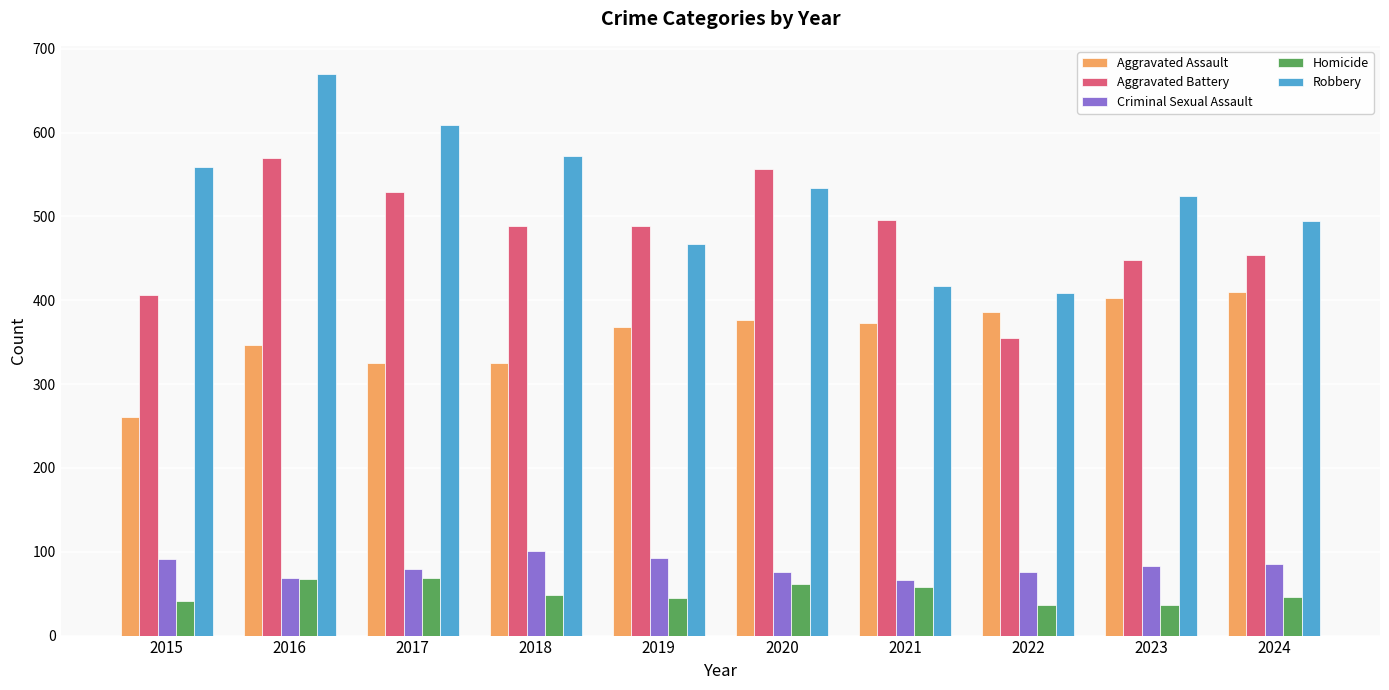

How many bars are there in each group?

5